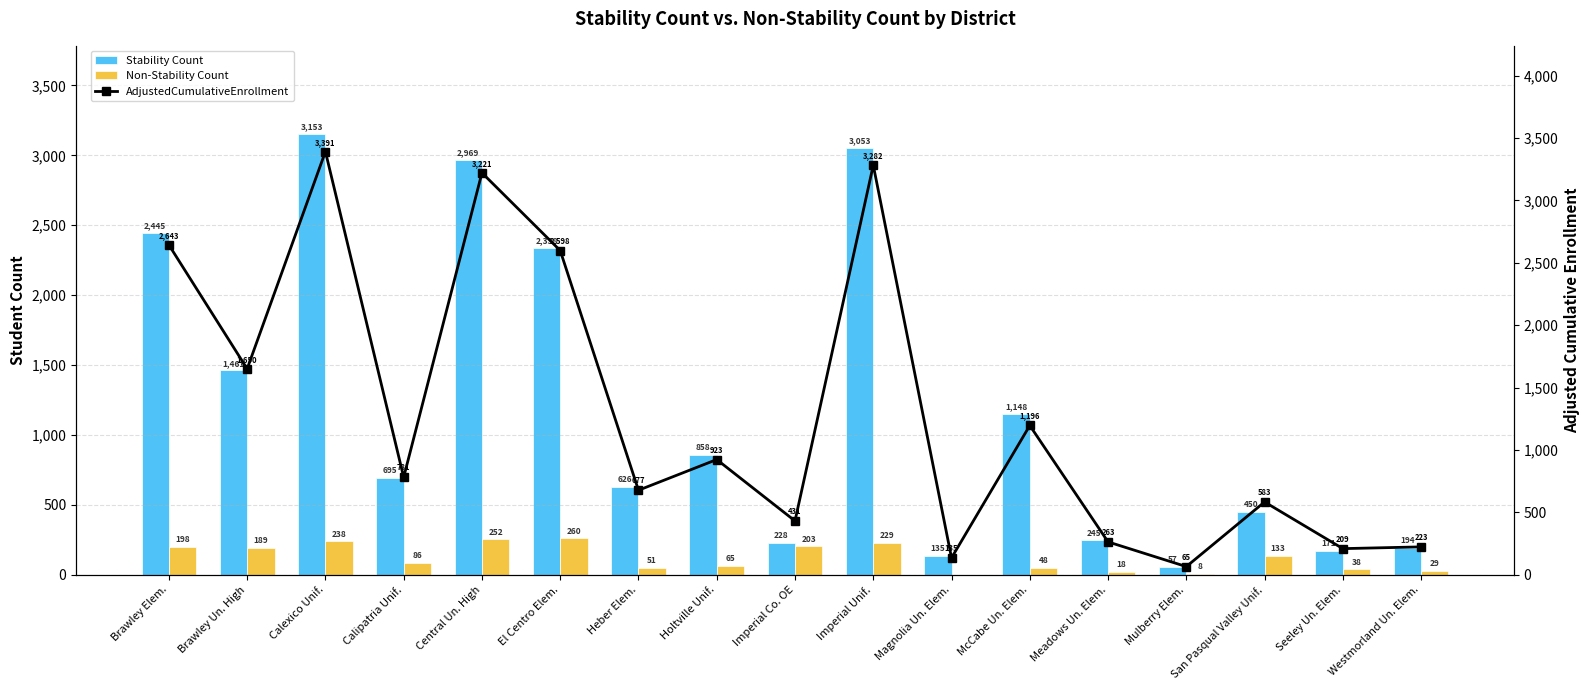

True or false: AdjustedCumulativeEnrollment has a value of 2042 at Calexico Unif..

False